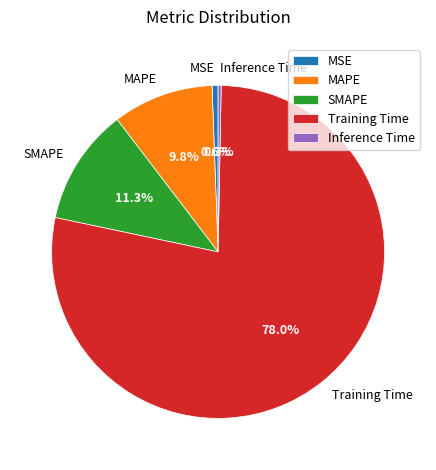

To the nearest percent, what is the difference between the Inference Time and SMAPE slice percentages?

11%